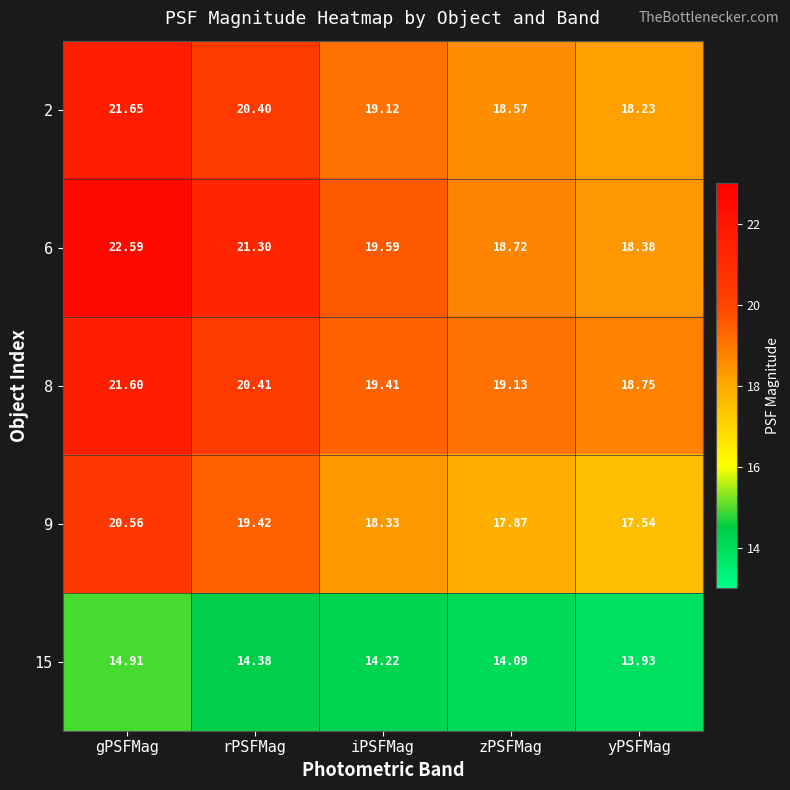

List the labels in order of 6 value, largest first.

gPSFMag, rPSFMag, iPSFMag, zPSFMag, yPSFMag